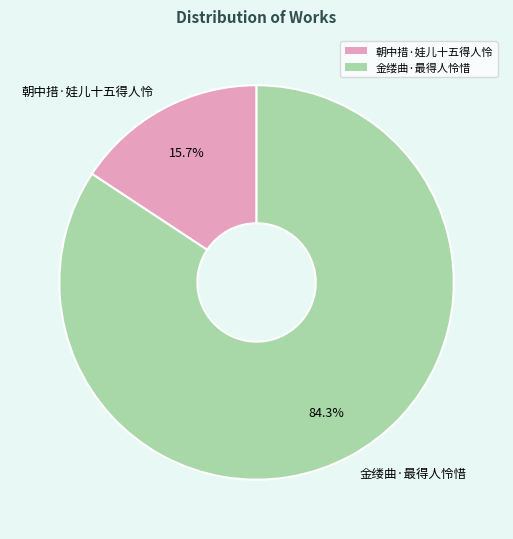

To the nearest percent, what portion does 朝中措·娃儿十五得人怜 represent?

16%